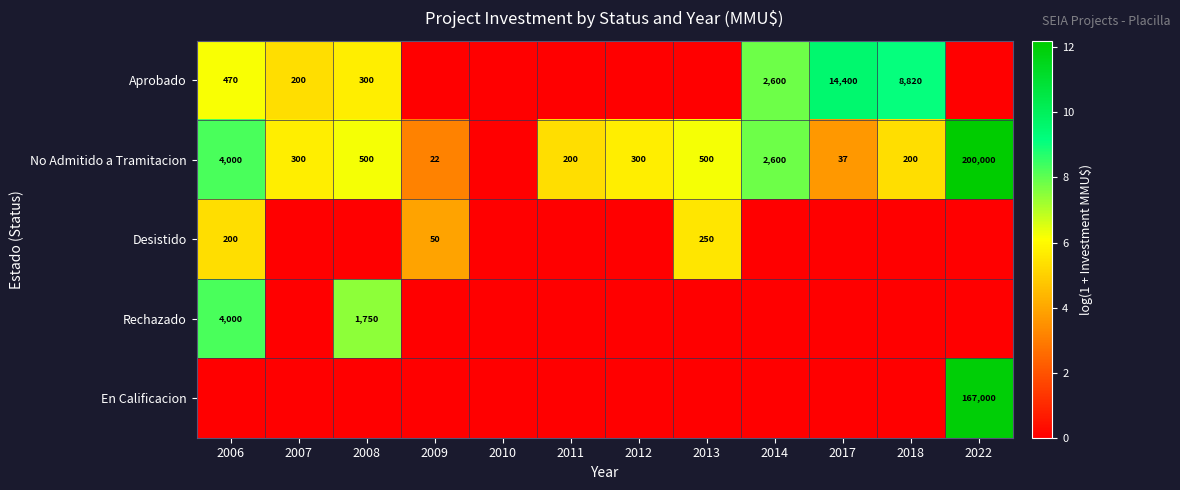

The value of Desistido at 2009 is 25. True or false?

False